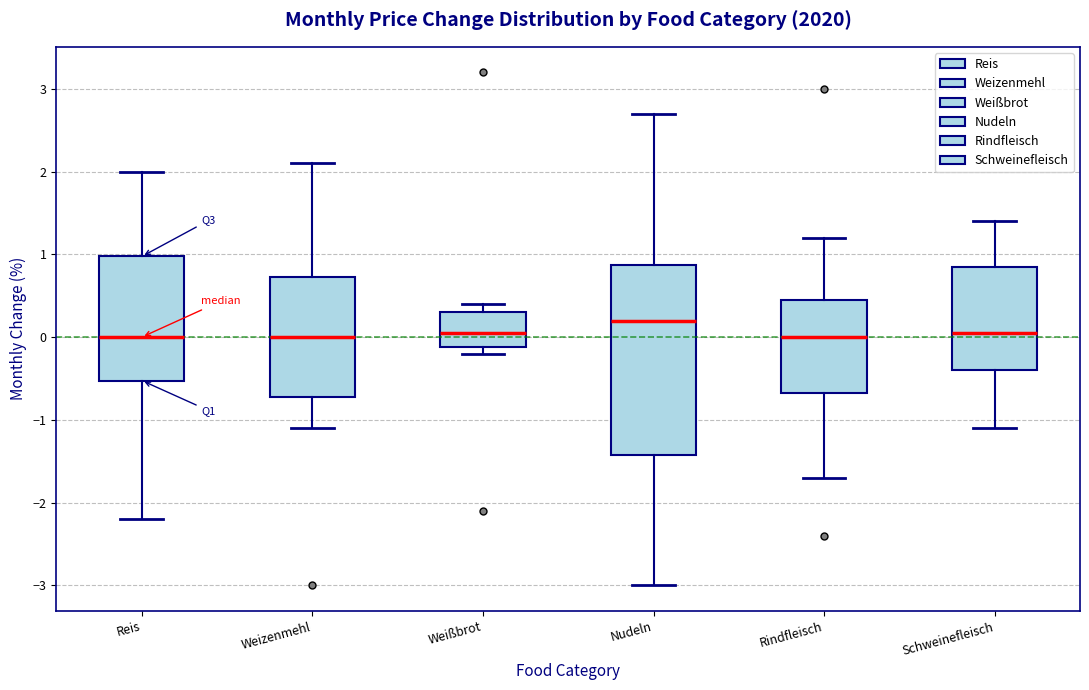

Comparing the boxes themselves (not the whiskers), which one is the tallest?

Nudeln